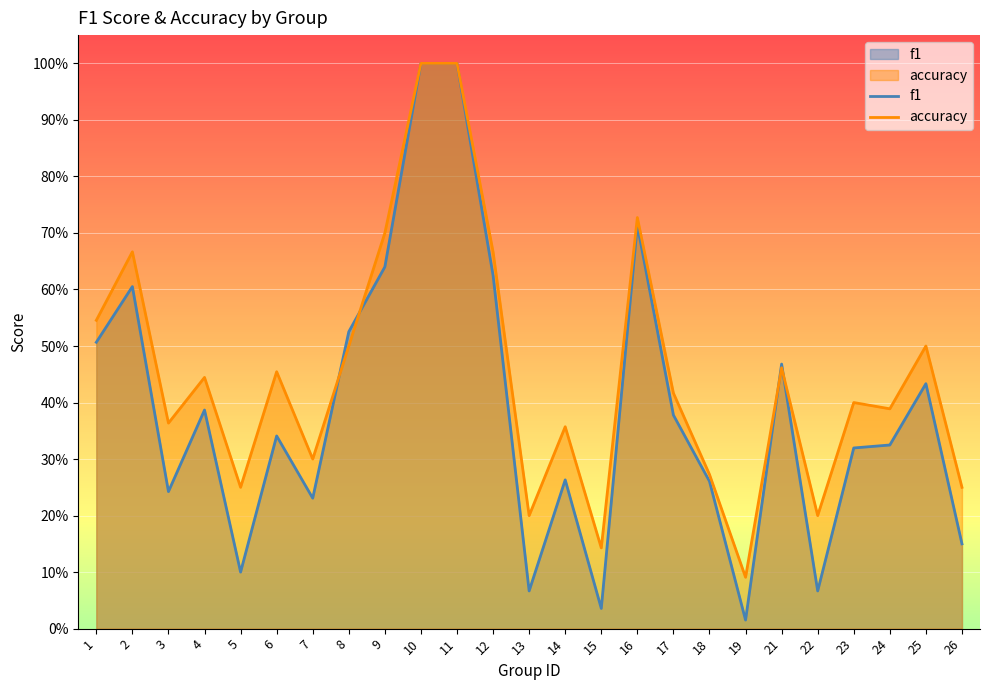

Reading left to right, extract all data points from this chart.

f1: 1=0.5	2=0.6	3=0.2	4=0.4	5=0.1	6=0.3	7=0.2	8=0.5	9=0.6	10=1.0	11=1.0	12=0.6	13=0.1	14=0.3	15=0.0	16=0.7	17=0.4	18=0.3	19=0.0	21=0.5	22=0.1	23=0.3	24=0.3	25=0.4	26=0.2
accuracy: 1=0.5	2=0.7	3=0.4	4=0.4	5=0.2	6=0.5	7=0.3	8=0.5	9=0.7	10=1.0	11=1.0	12=0.7	13=0.2	14=0.4	15=0.1	16=0.7	17=0.4	18=0.3	19=0.1	21=0.5	22=0.2	23=0.4	24=0.4	25=0.5	26=0.2